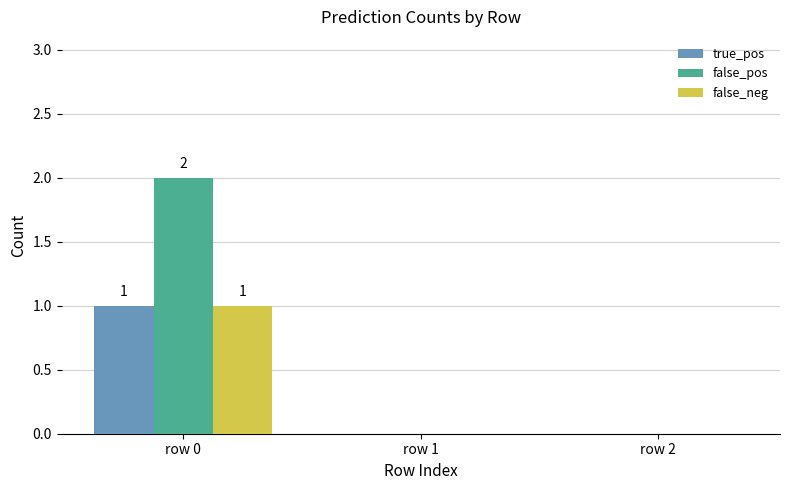

How many categories are shown in the chart?

3